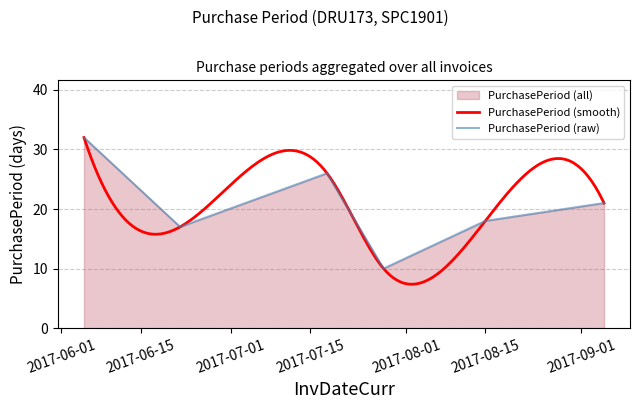

What is the smallest value displayed?

10